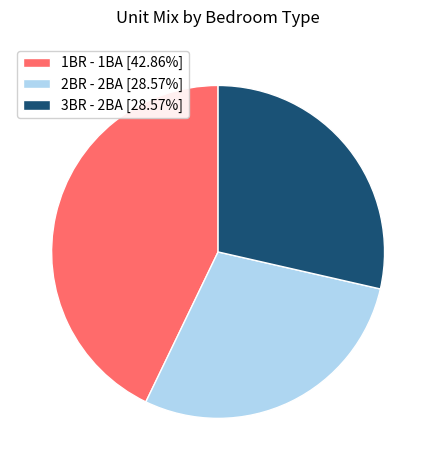

How many slices are in this pie chart?

3